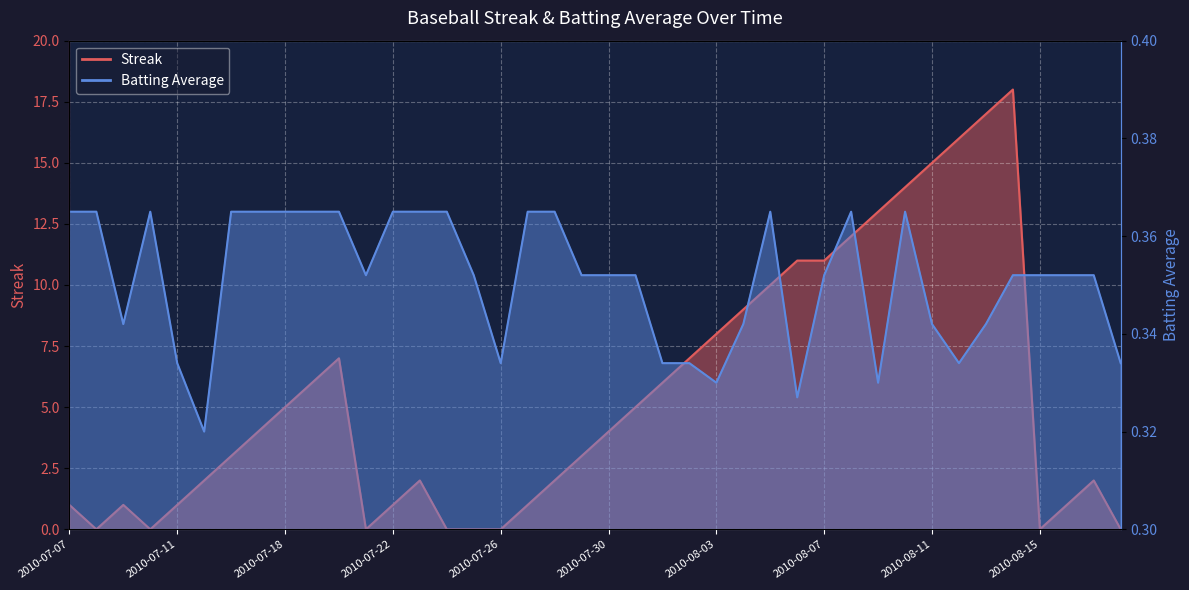

Which series changed the most between 2010-07-16 and 2010-07-27?

Streak